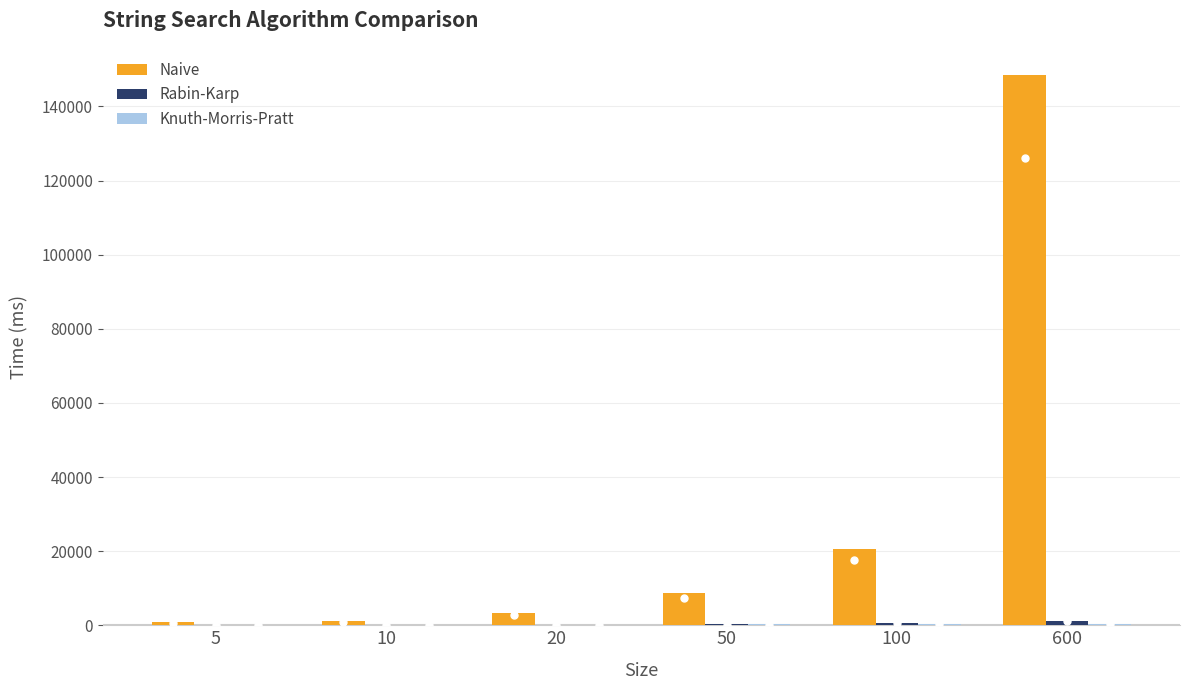

Are the bars horizontal?

No